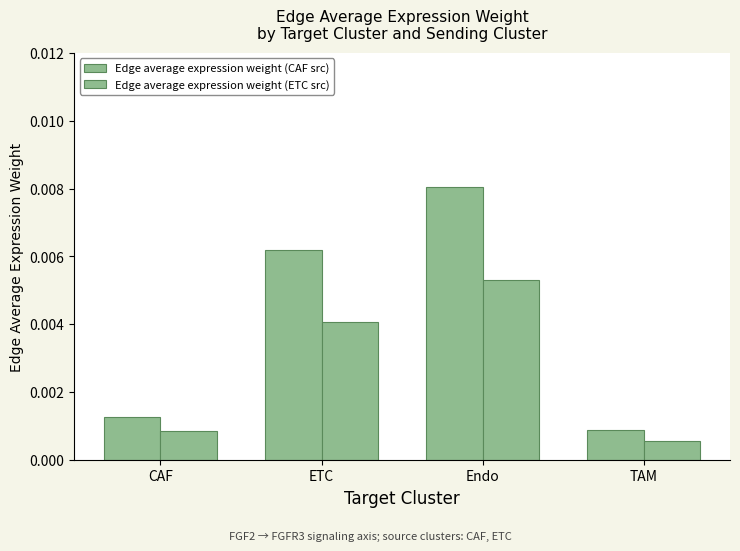

At how many categories does at least one series exceed 0?

4